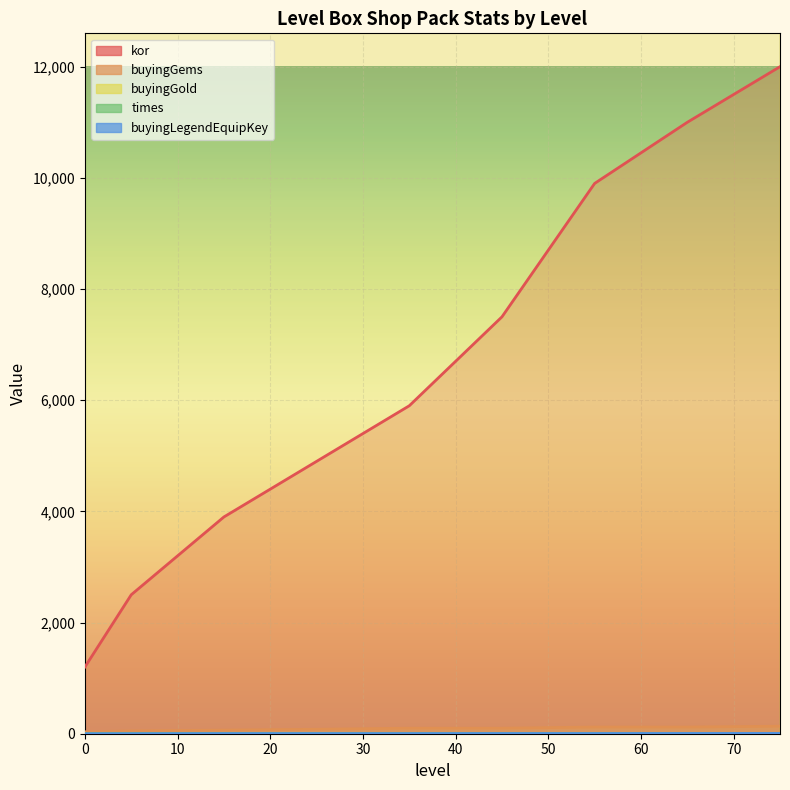

Is the value of buyingGems at 55 greater than the value of buyingLegendEquipKey at 35?

Yes